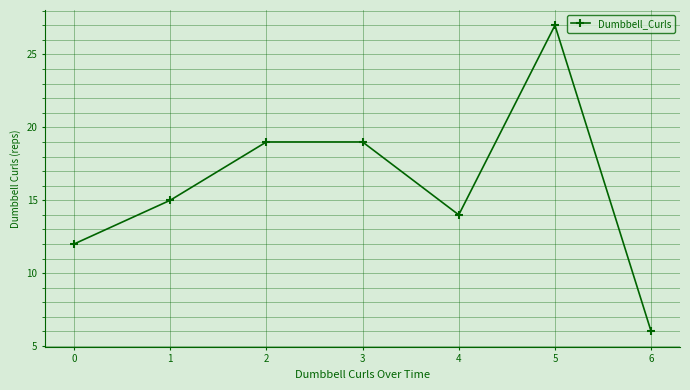

The value at 5 is 27. True or false?

True